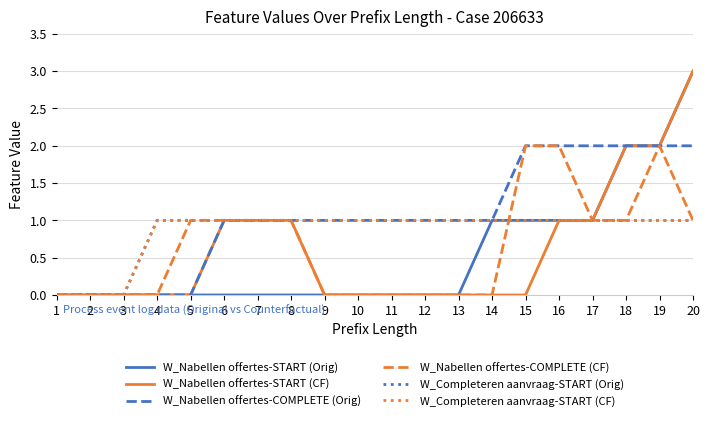

What is the difference between the W_Completeren aanvraag-START (Orig) values at 11 and 3?

1